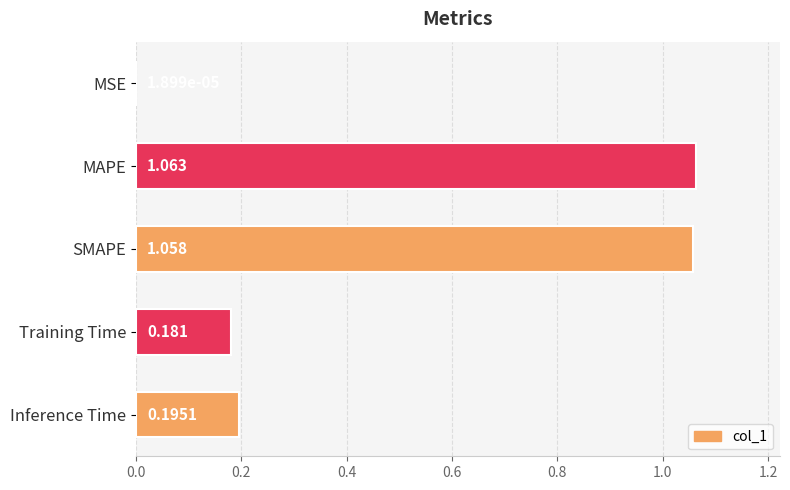

Which label corresponds to the largest value in the chart?

MAPE